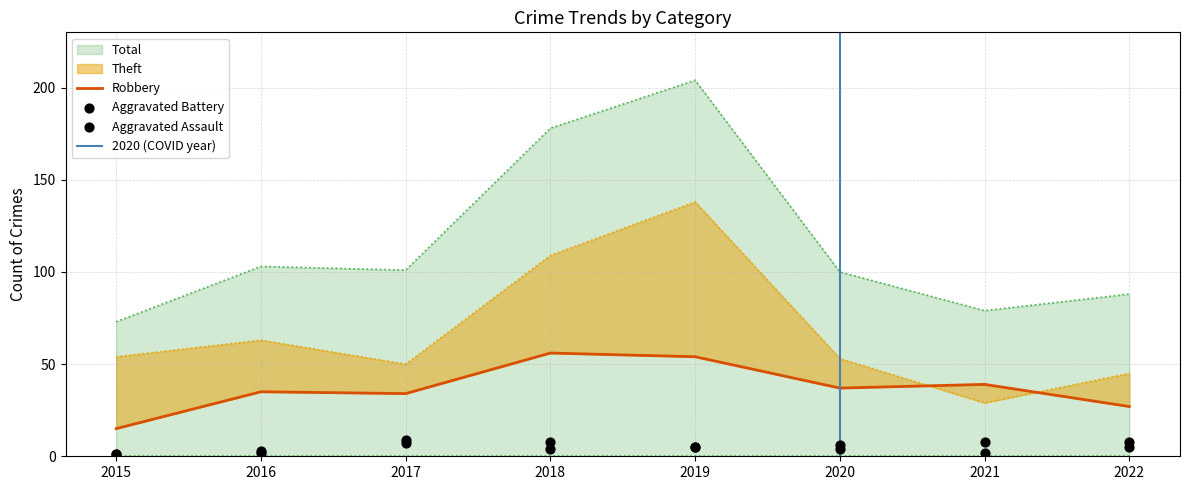

What are all the series names shown in the legend?

Aggravated Assault, Aggravated Battery, Robbery, Theft, Total